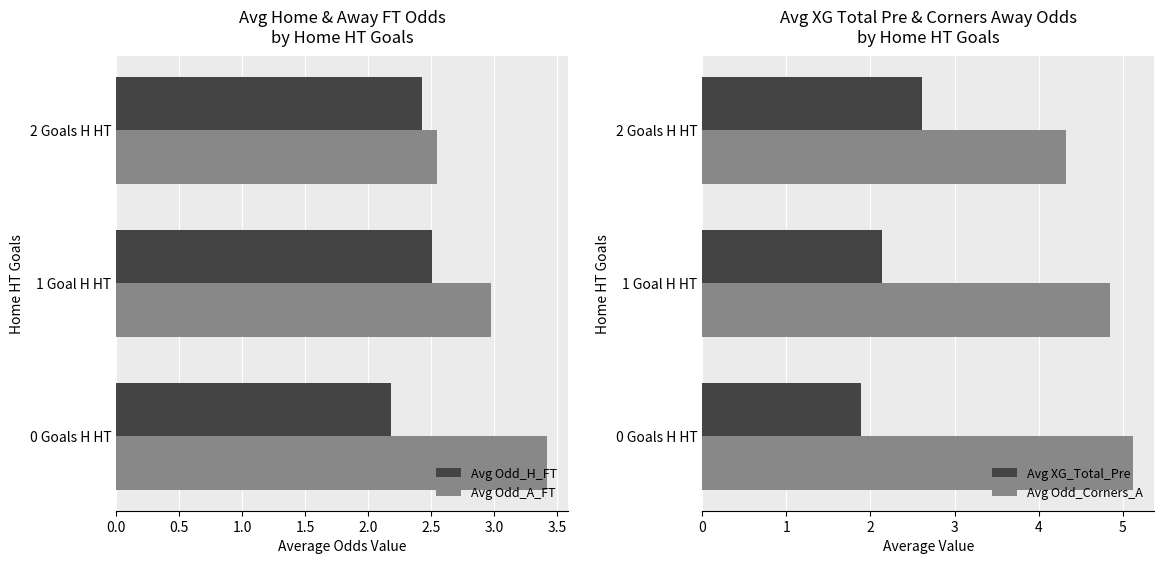

The value of Avg Odd_Corners_A at 1 Goal H HT is 6.7. True or false?

False